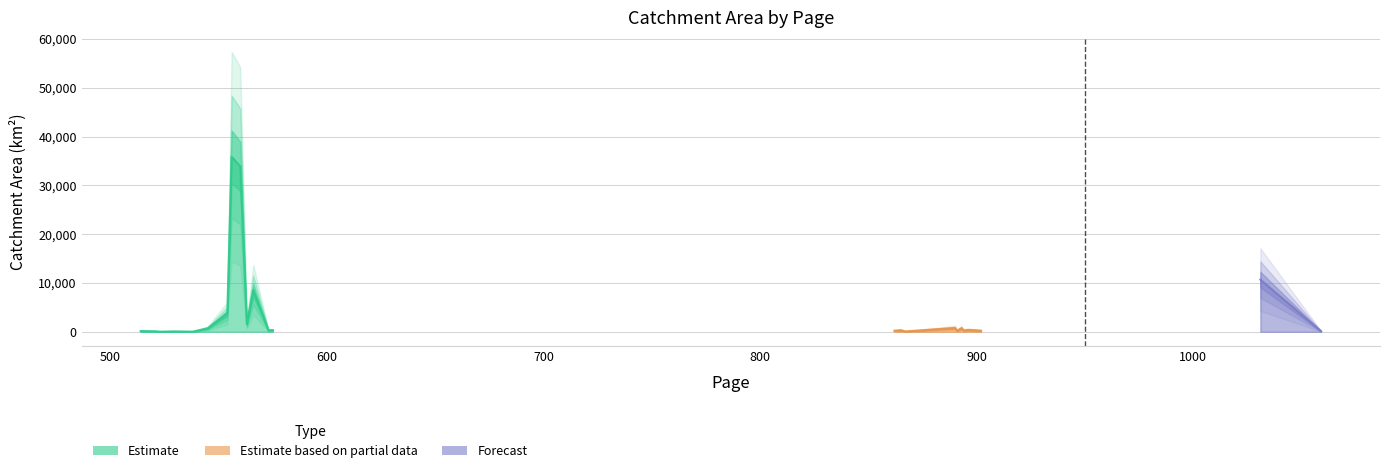

What is the change in value from 566 to 867?

-8498.3